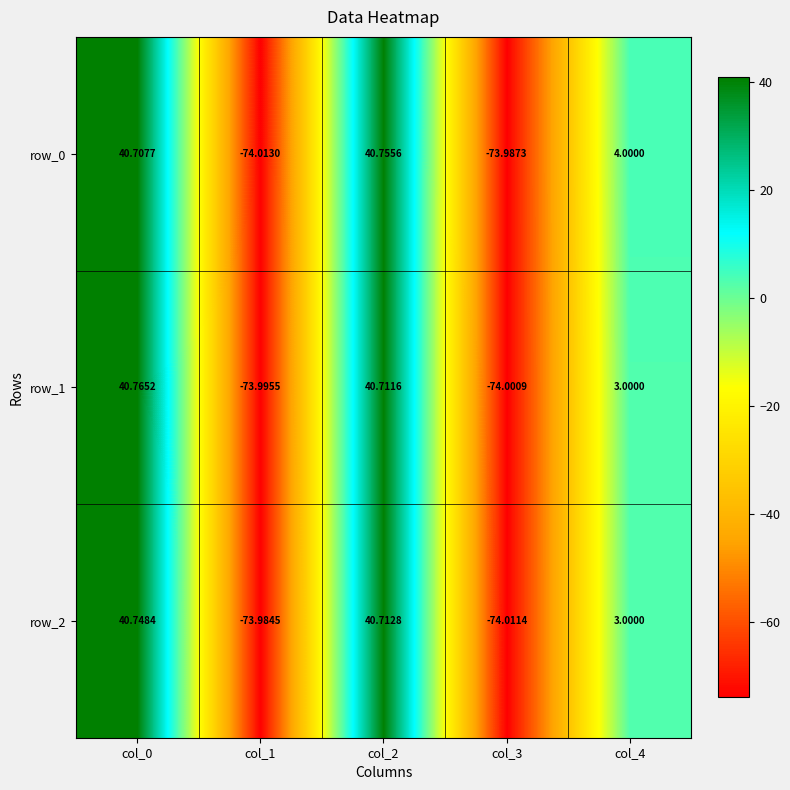

What is the sum of all row_2 values?

-63.5